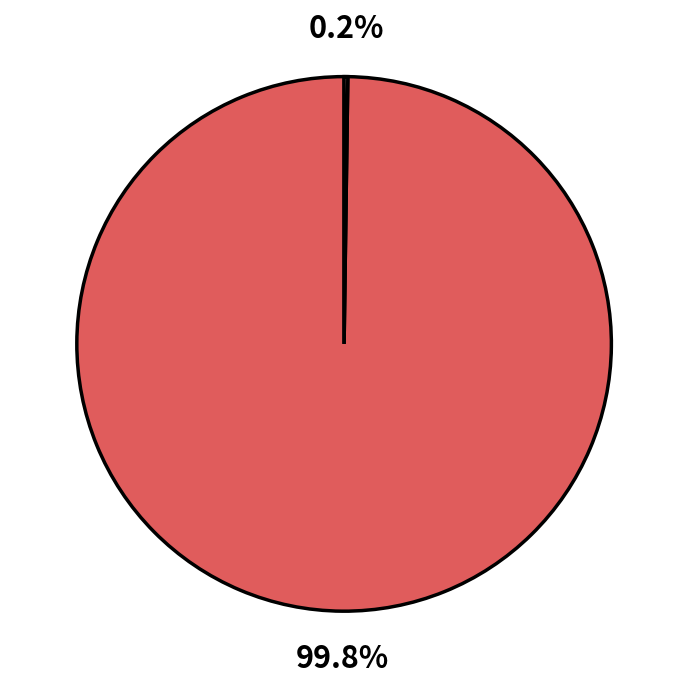

Does any single category account for the majority?

Yes